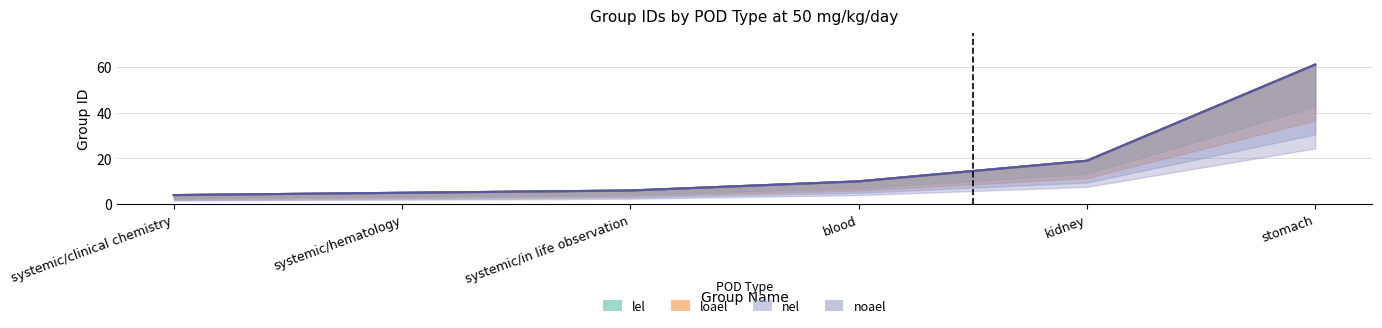

Rank the series by their maximum value, from highest to lowest.

lel, loael, nel, noael